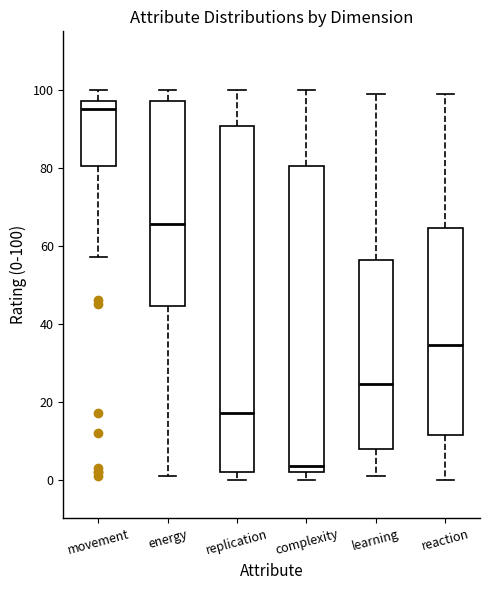

Which box has the lowest median line?

complexity